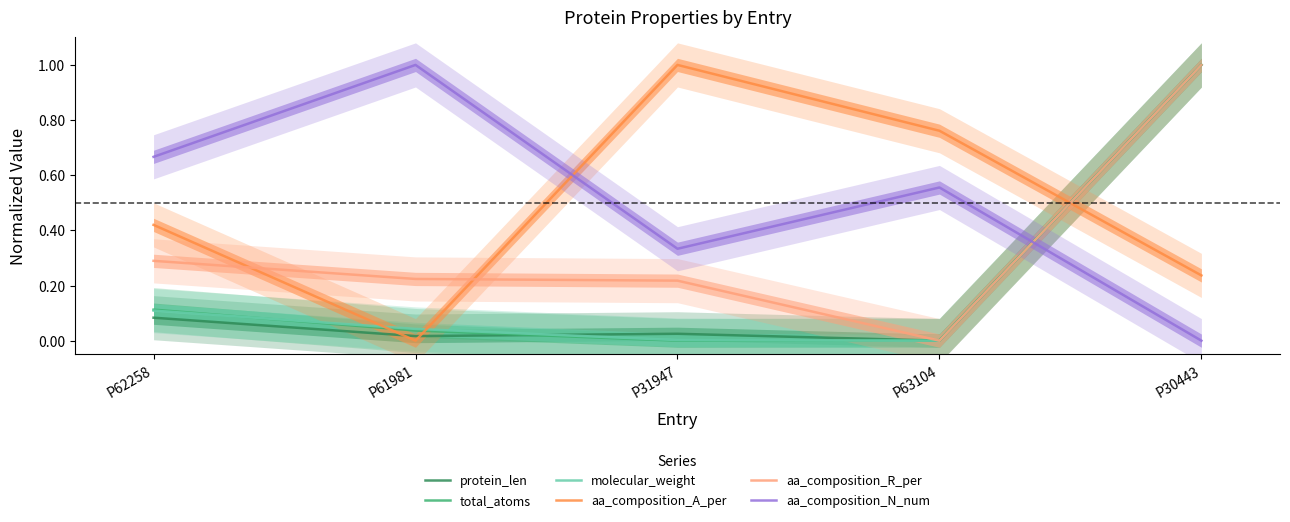

At which label is aa_composition_N_num closest to 0?

P30443